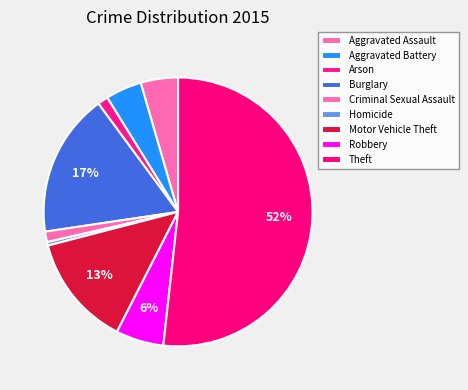

Is it true that Homicide is 1% of the pie?

False